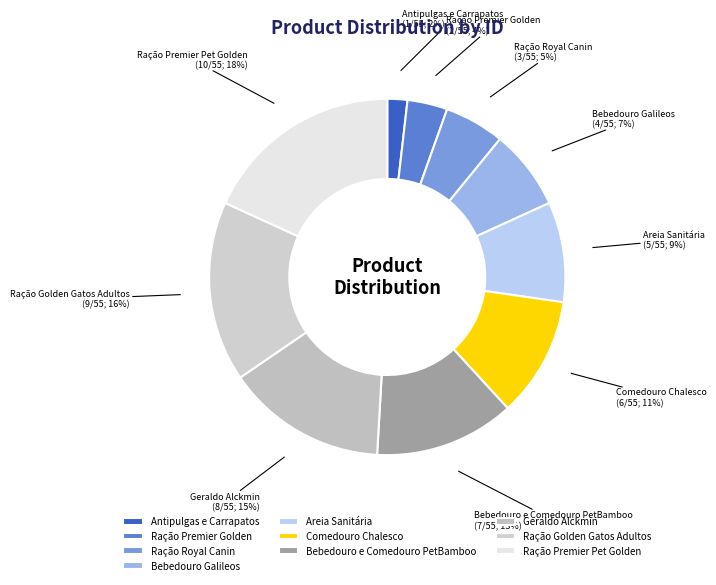

Do Ração Premier Golden and Ração Premier Pet Golden together represent more than half of the pie?

No